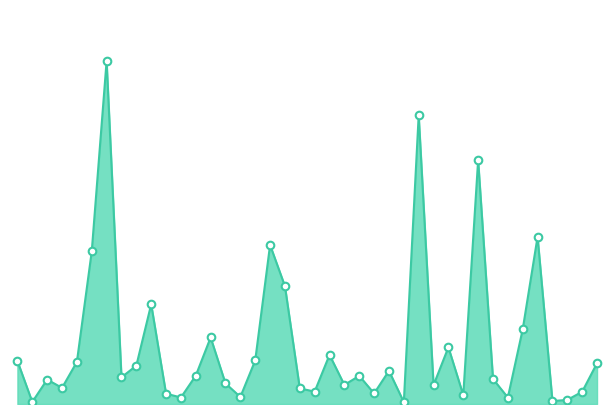

Is this an area chart (filled region under the line)?

Yes